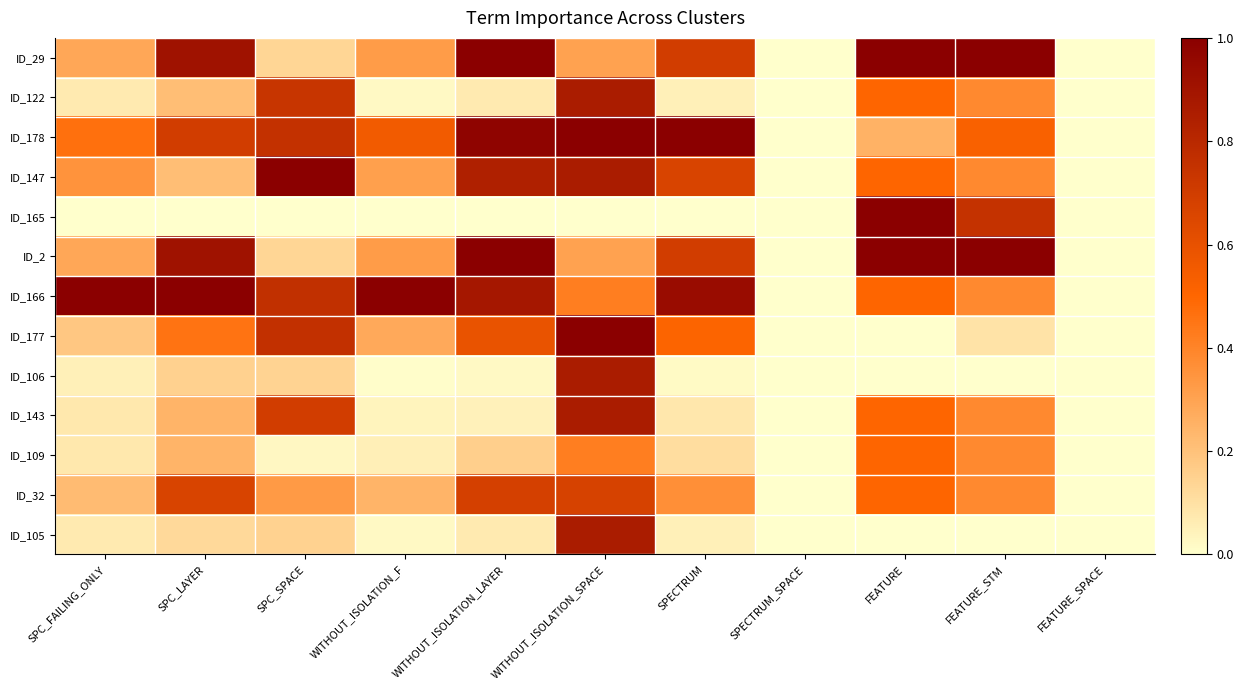

Rank the series by their maximum value, from highest to lowest.

ID_29, ID_178, ID_147, ID_165, ID_2, ID_166, ID_177, ID_122, ID_106, ID_143, ID_105, ID_32, ID_109